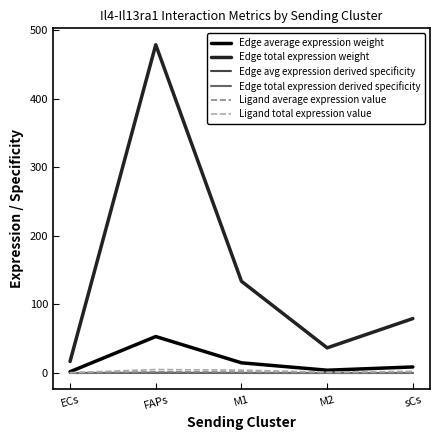

Does the chart display data point markers on the line(s)?

No